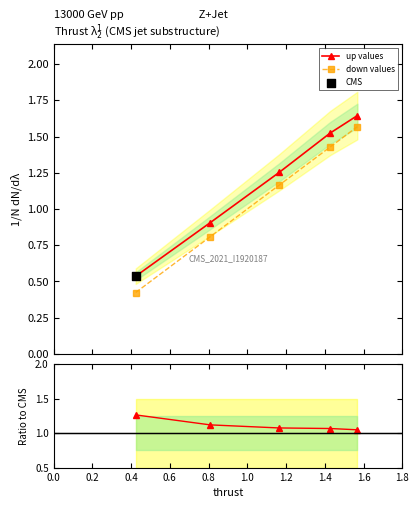

Which series has the largest Y range (max minus min)?

down values